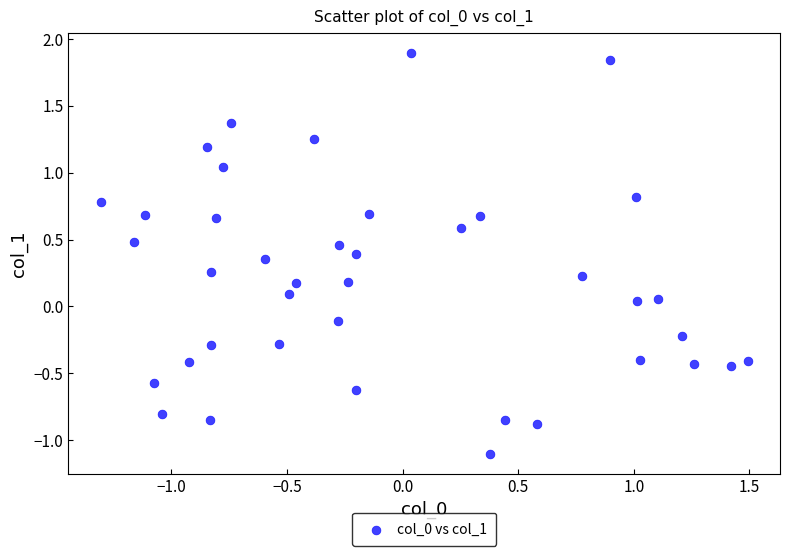

What is the range of Y values (max minus min)?

3.0